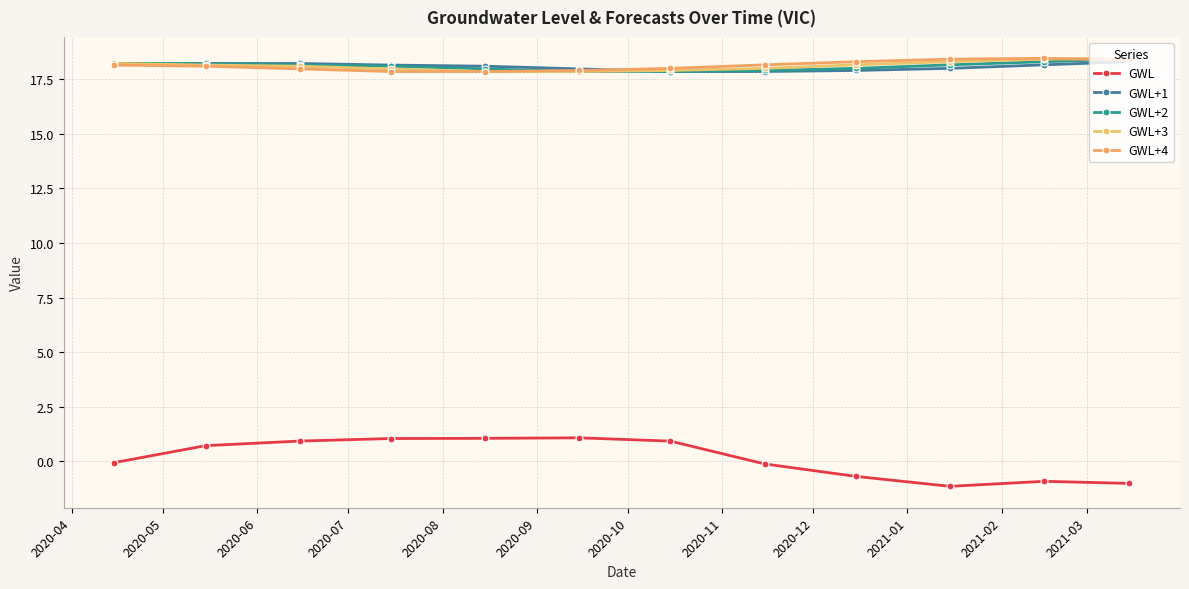

Does the chart have visible grid lines?

Yes